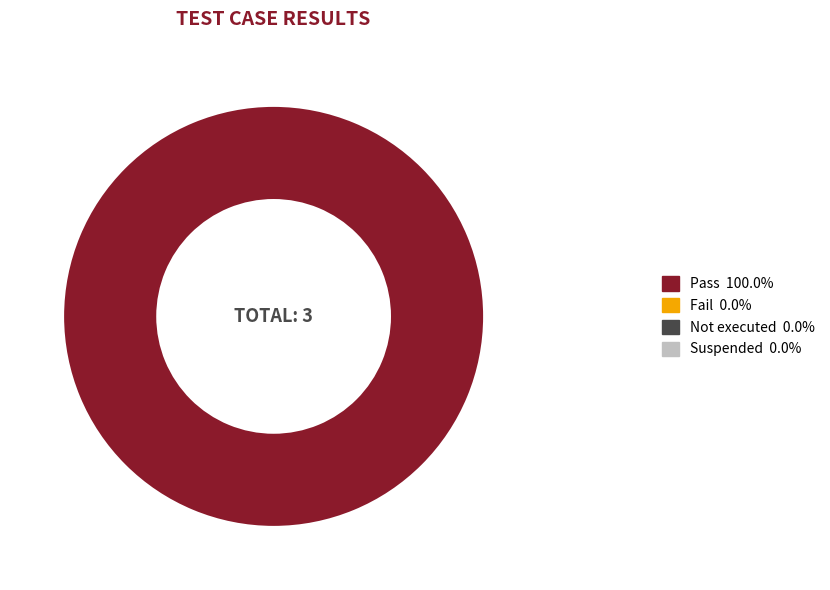

Is there any slice that represents more than half of the pie?

Yes